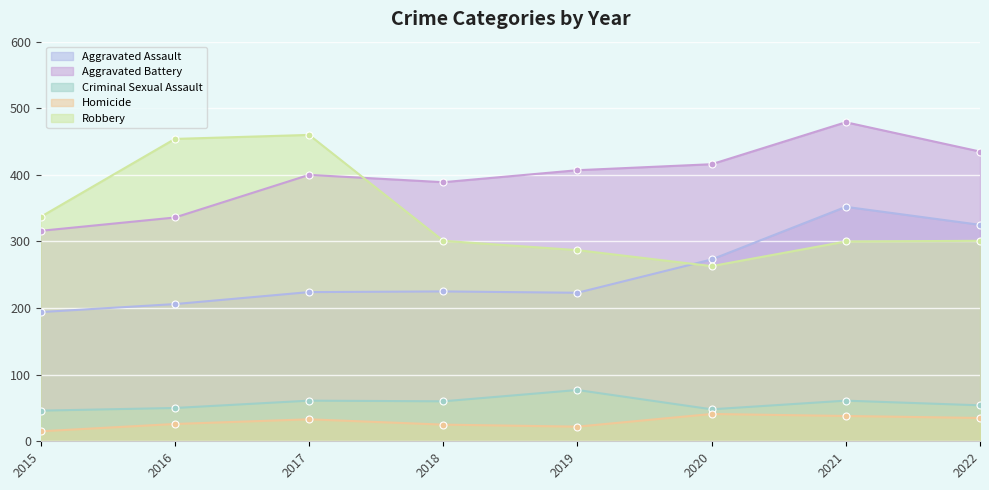

At which label is Aggravated Battery closest to 397?

2017